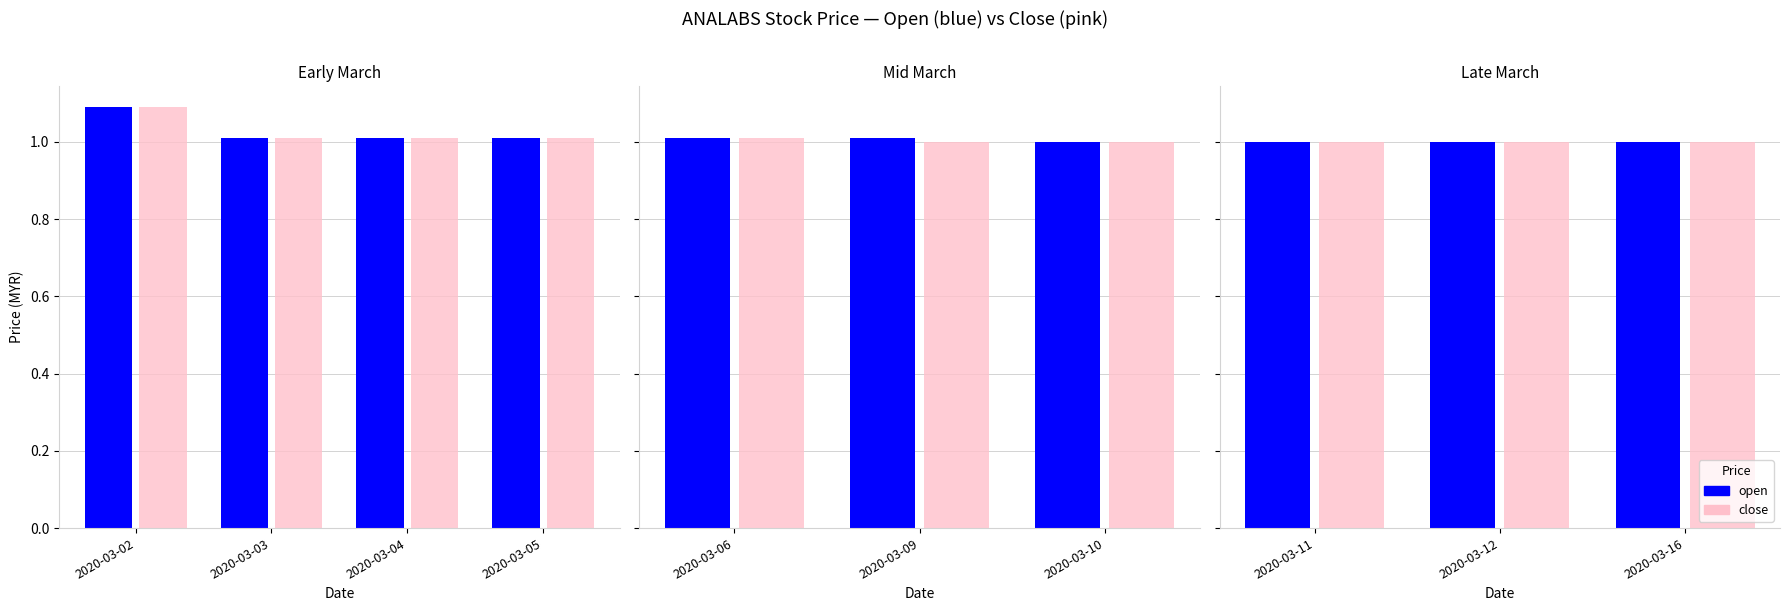

Is the value of open at 2020-03-04 greater than the value of close at 2020-03-04?

No